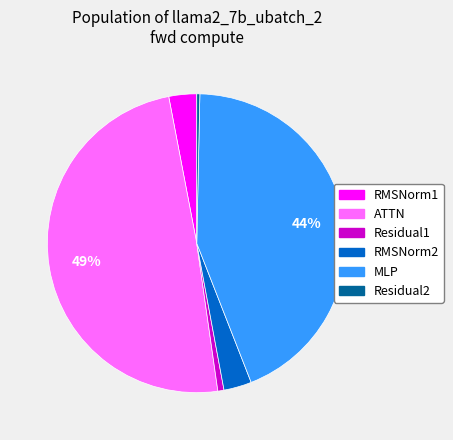

Between RMSNorm1 and Residual1, which is larger?

RMSNorm1